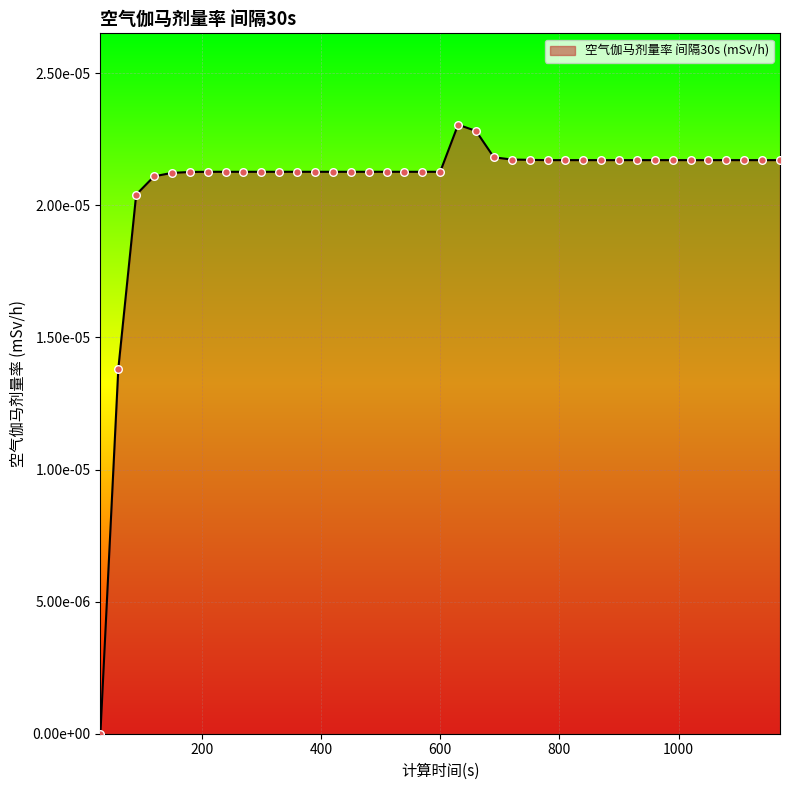

Does the chart have visible grid lines?

Yes